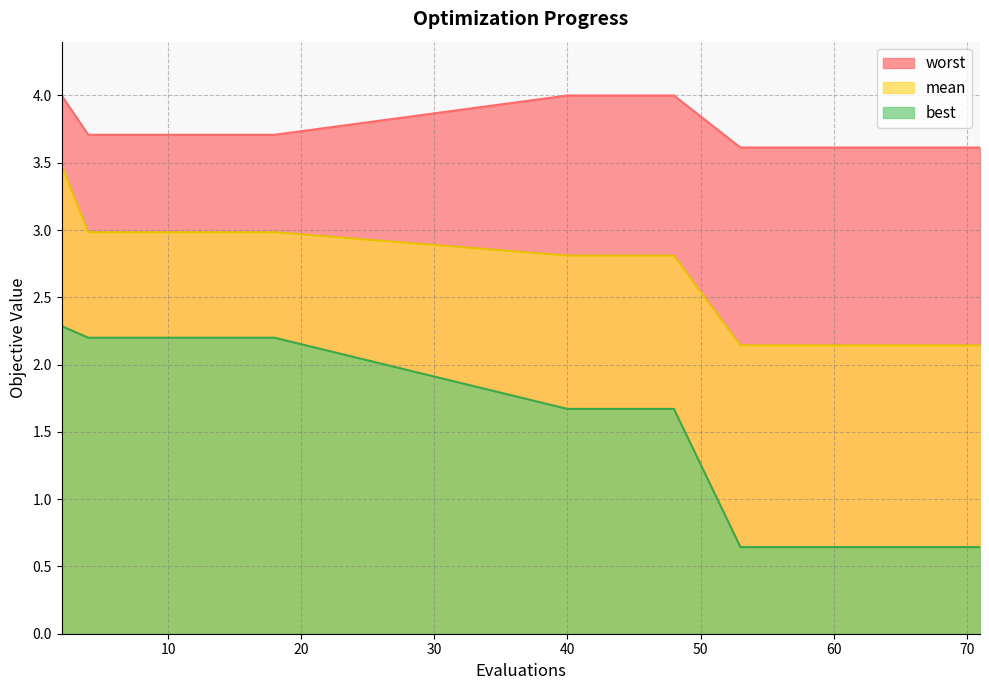

Reading left to right, transcribe all the data shown in this chart.

mean: 2=3.5	4=3.0	6=3.0	8=3.0	10=3.0	12=3.0	14=3.0	16=3.0	18=3.0	40=2.8	42=2.8	45=2.8	48=2.8	53=2.1	57=2.1	61=2.1	65=2.1	68=2.1	70=2.1	71=2.1
best: 2=2.3	4=2.2	6=2.2	8=2.2	10=2.2	12=2.2	14=2.2	16=2.2	18=2.2	40=1.7	42=1.7	45=1.7	48=1.7	53=0.6	57=0.6	61=0.6	65=0.6	68=0.6	70=0.6	71=0.6
worst: 2=4.0	4=3.7	6=3.7	8=3.7	10=3.7	12=3.7	14=3.7	16=3.7	18=3.7	40=4.0	42=4.0	45=4.0	48=4.0	53=3.6	57=3.6	61=3.6	65=3.6	68=3.6	70=3.6	71=3.6